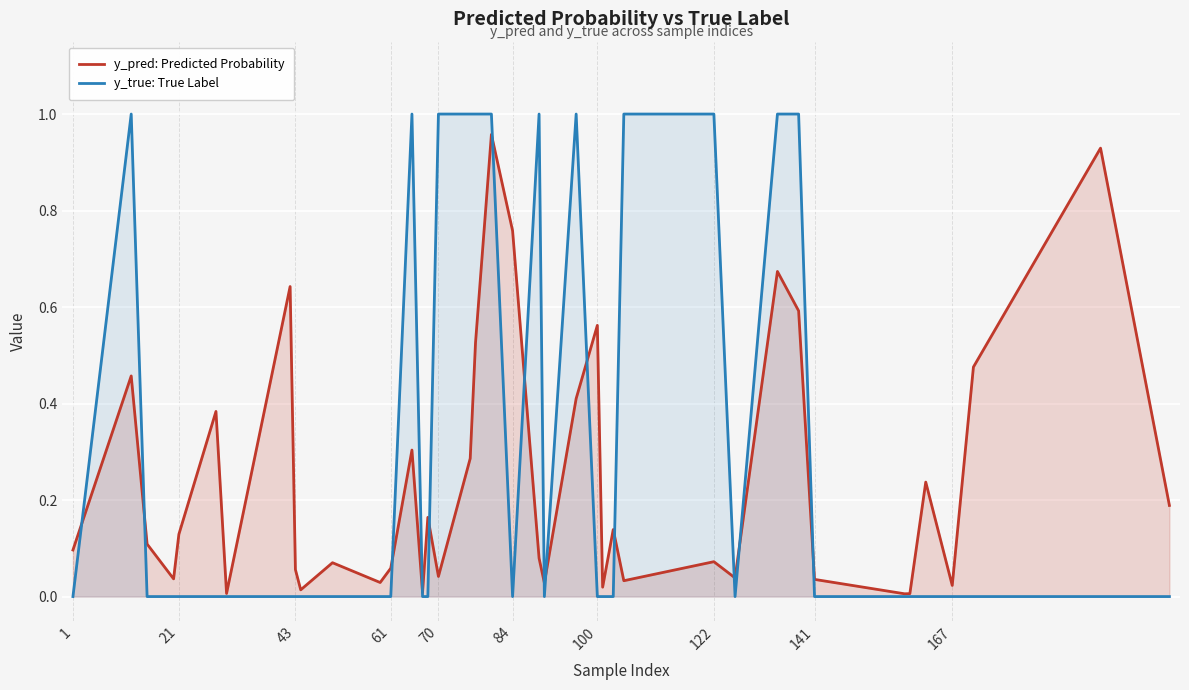

Which series has the largest total across all categories?

y_true: True Label